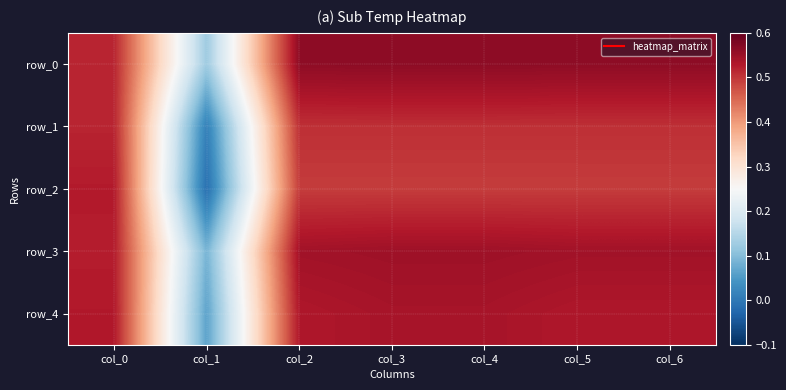

The value of row_1 at col_2 is 0.5. True or false?

True